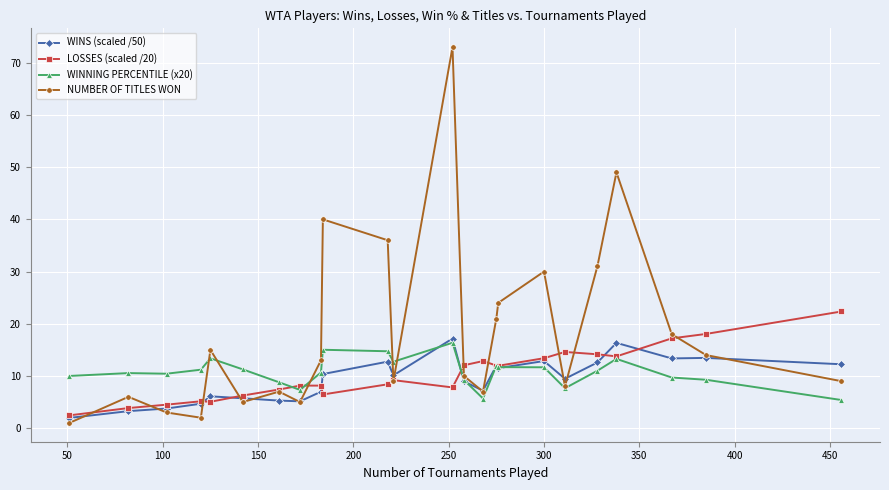

What are all the series names shown in the legend?

WINS (scaled /50), LOSSES (scaled /20), WINNING PERCENTILE (x20), NUMBER OF TITLES WON